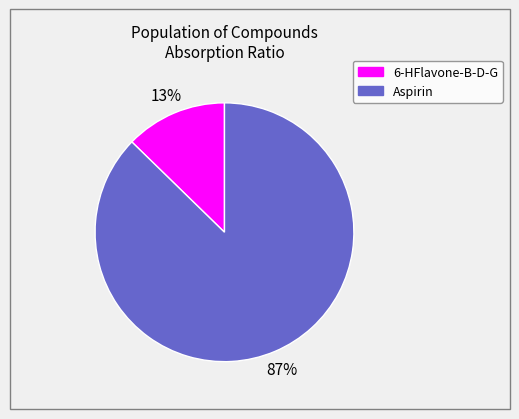

Which slice is the smallest?

6-HFlavone-B-D-G